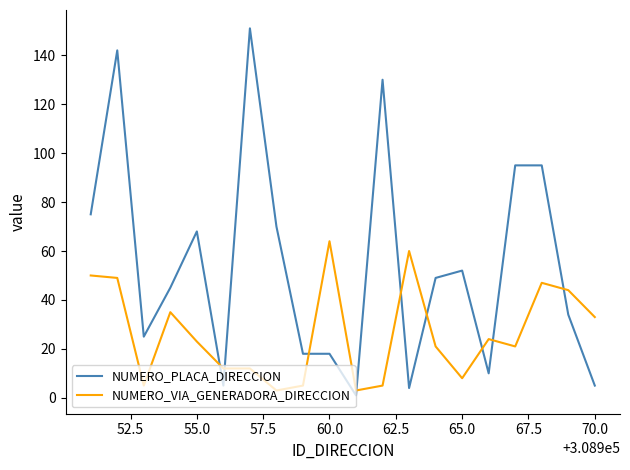

Which series has the largest total across all categories?

NUMERO_PLACA_DIRECCION